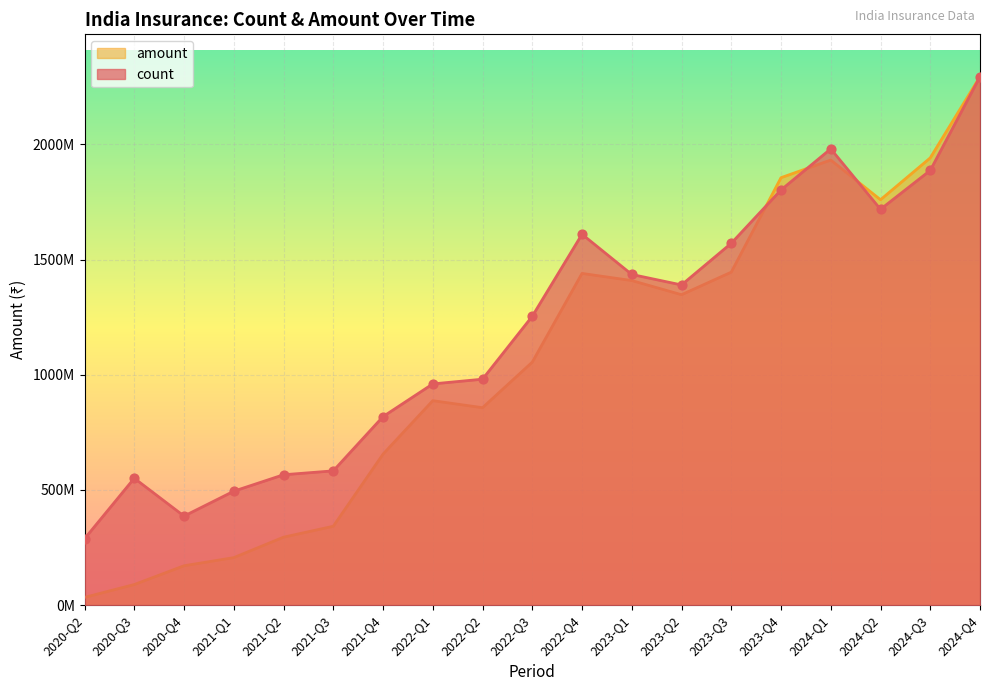

What are all the series names shown in the legend?

amount, count